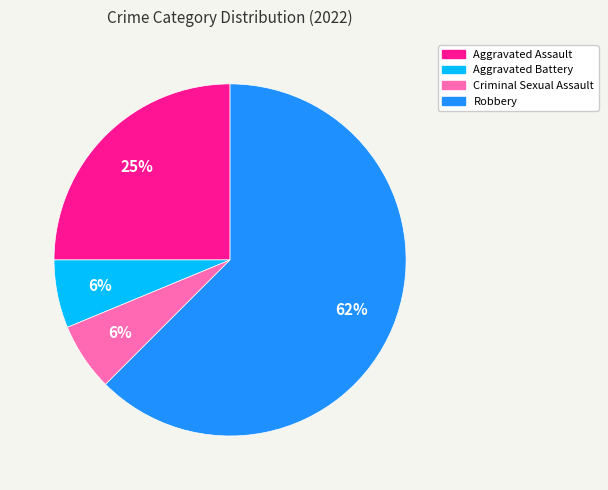

Do Aggravated Battery and Robbery together represent more than half of the pie?

Yes